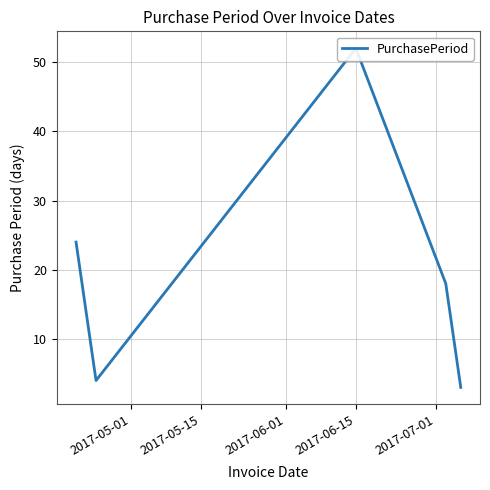

True or false: the data has more than 2 interior local peaks.

False